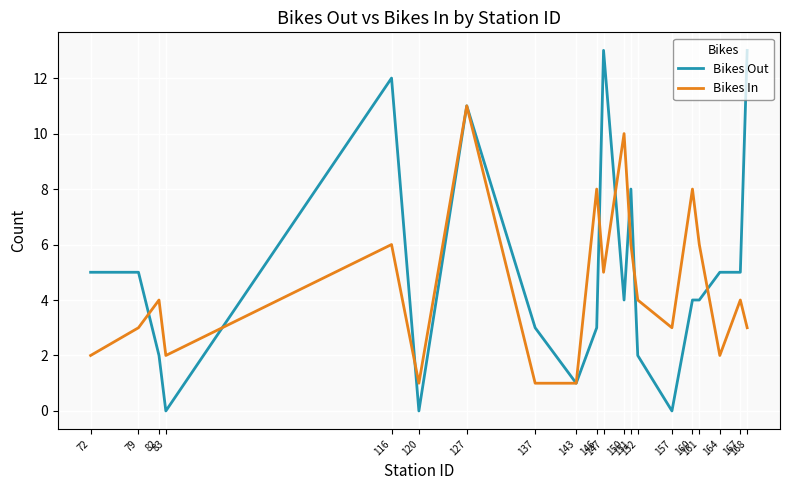

List the series in order of their peak value, highest first.

Bikes Out, Bikes In